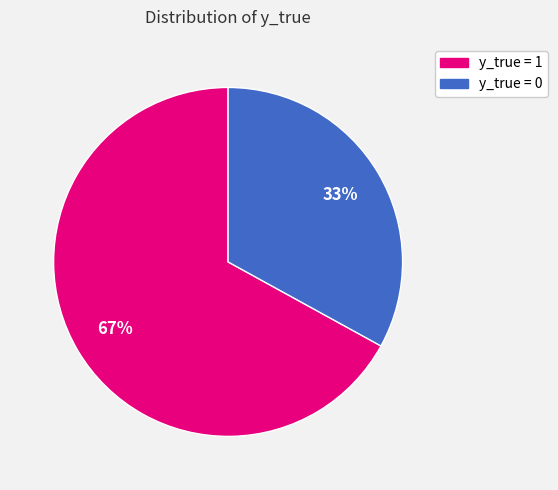

Count the number of slices in the pie.

2